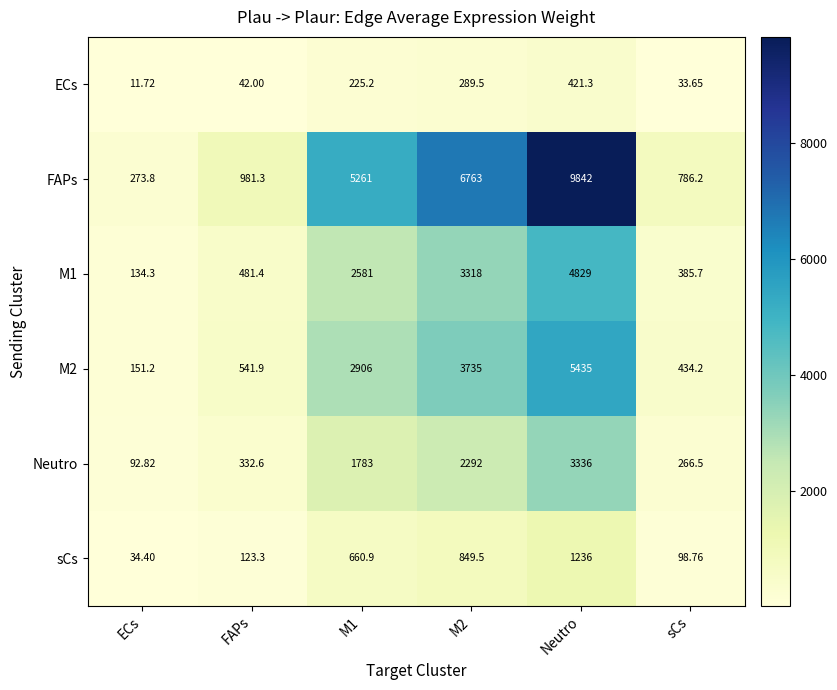

Is the value of M2 at M1 greater than the value of sCs at sCs?

Yes